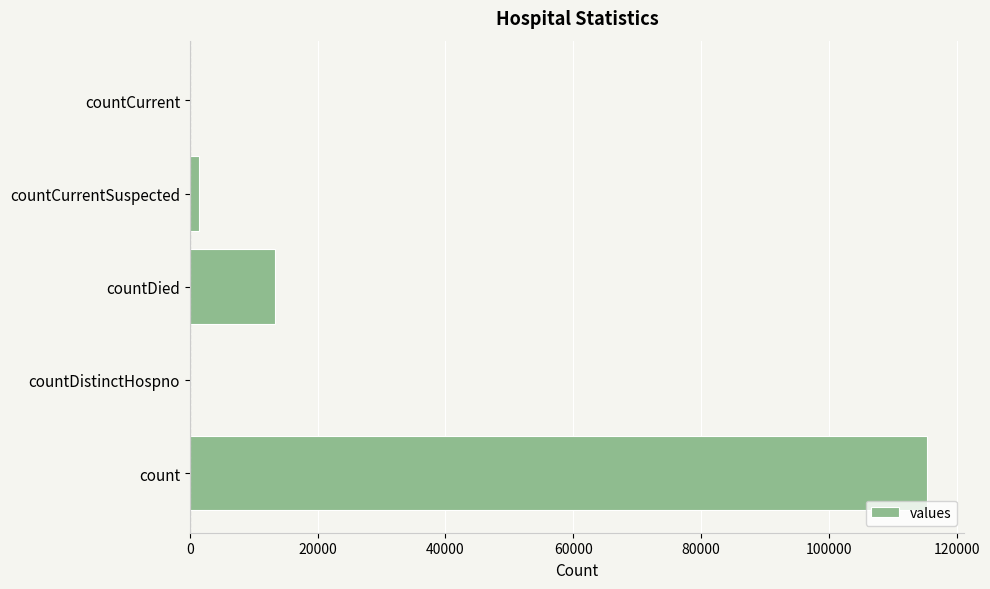

What is the sum of all values?

130105